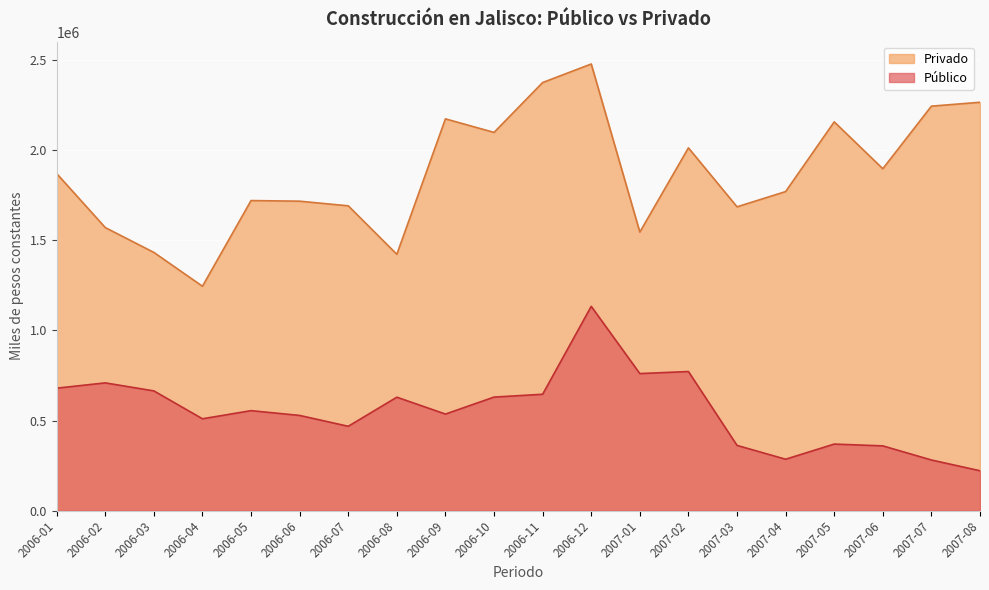

What is the label of the 2nd point from the right?

2007-07